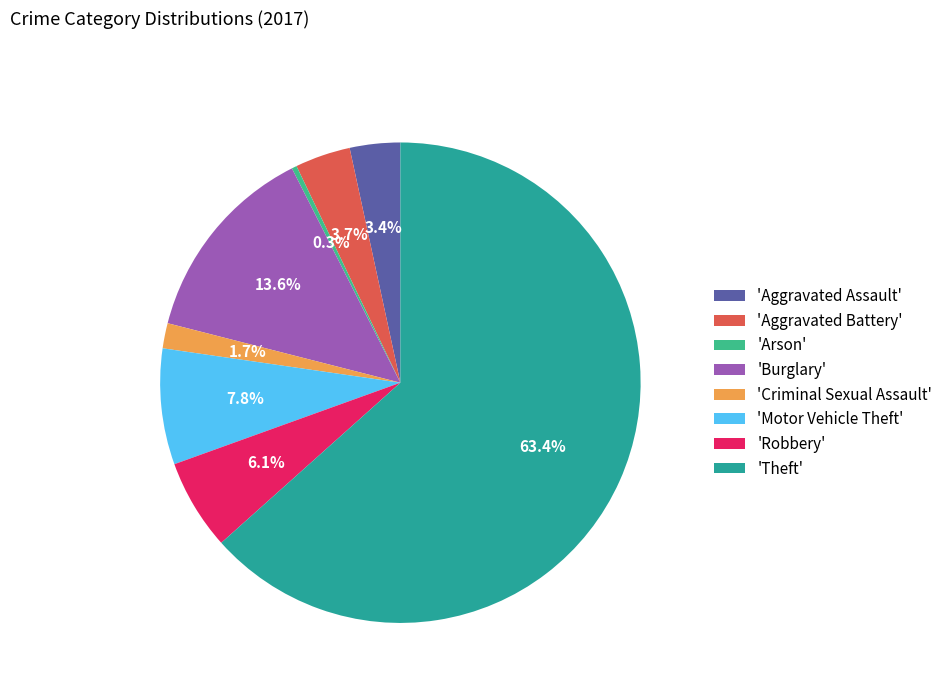

How many slices are in this pie chart?

8